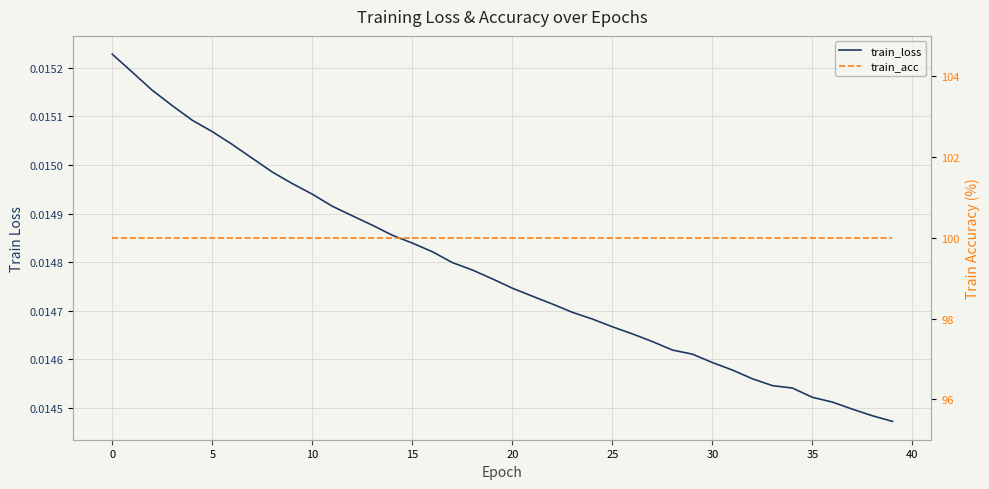

Which series has the largest total across all categories?

train_acc